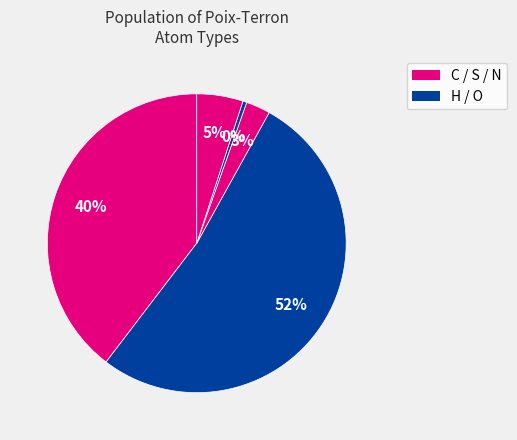

Which category has the biggest portion of the pie?

H